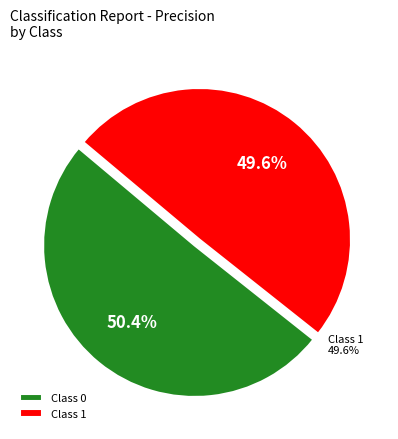

How many slices are in this pie chart?

2